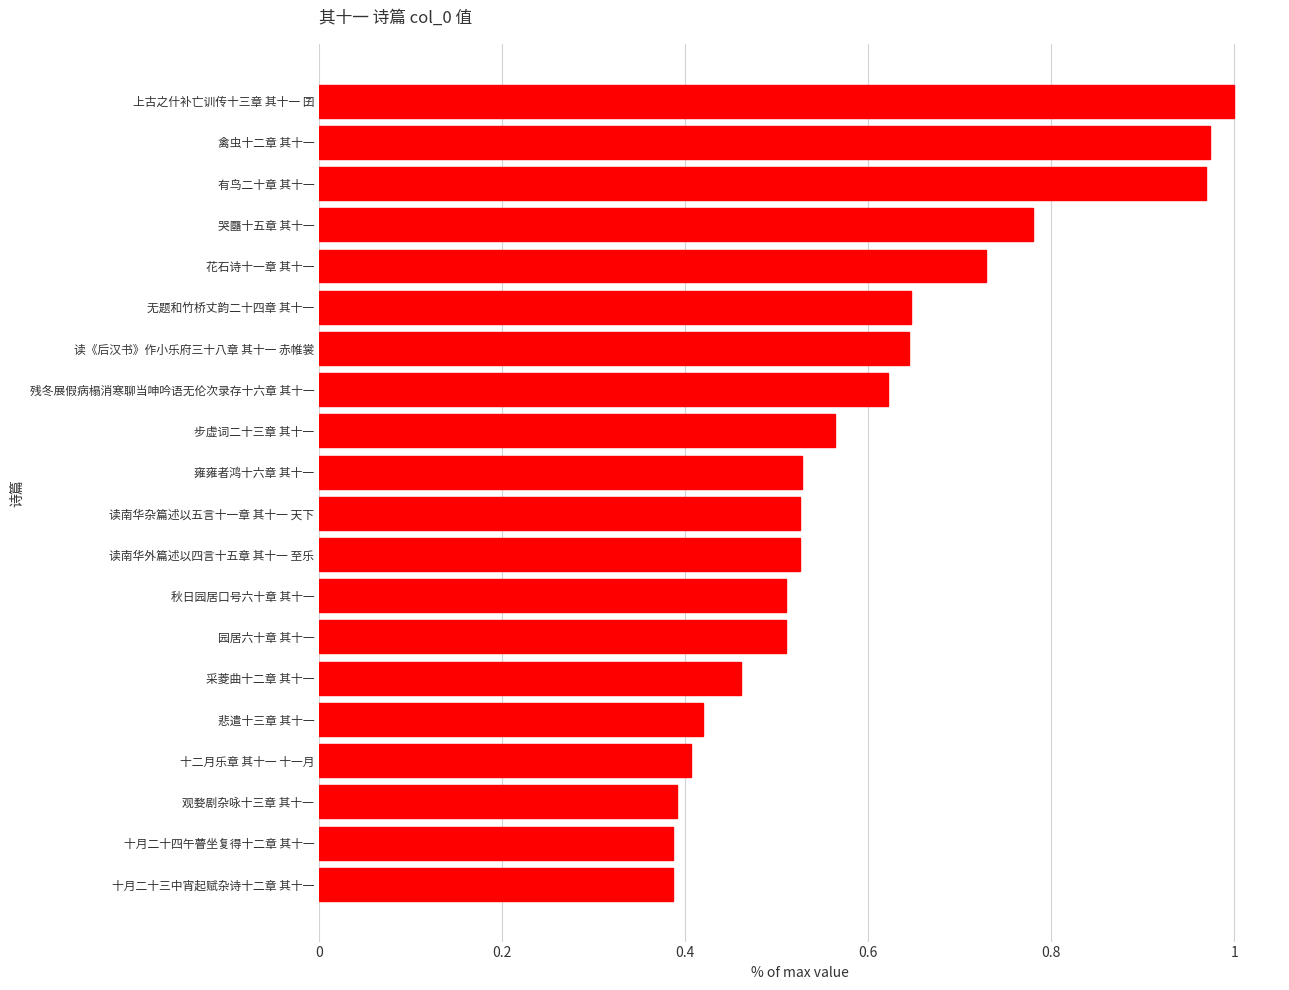

The chart shows a value of 0.4 at 悲遣十三章 其十一. True or false?

True